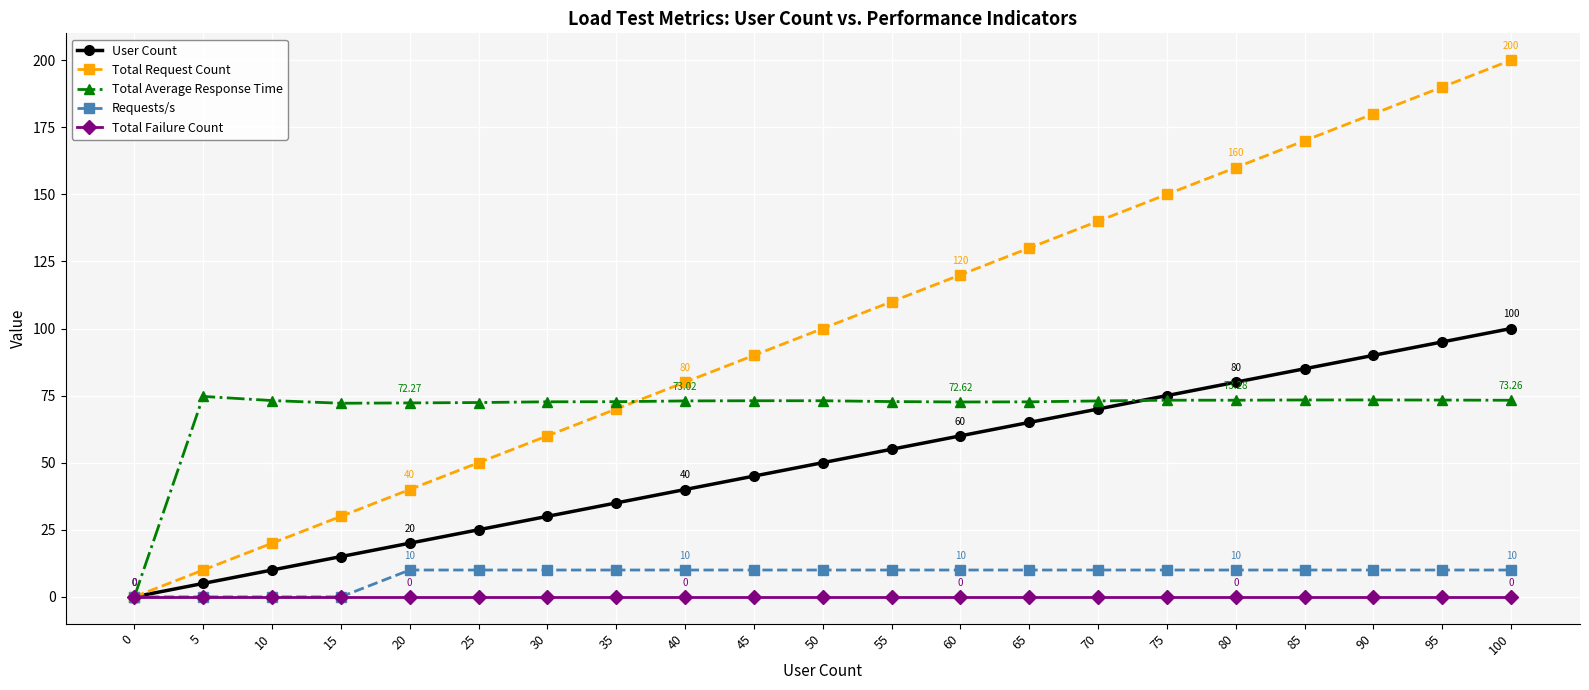

True or false: User Count has a value of 10.0 at 10.

True